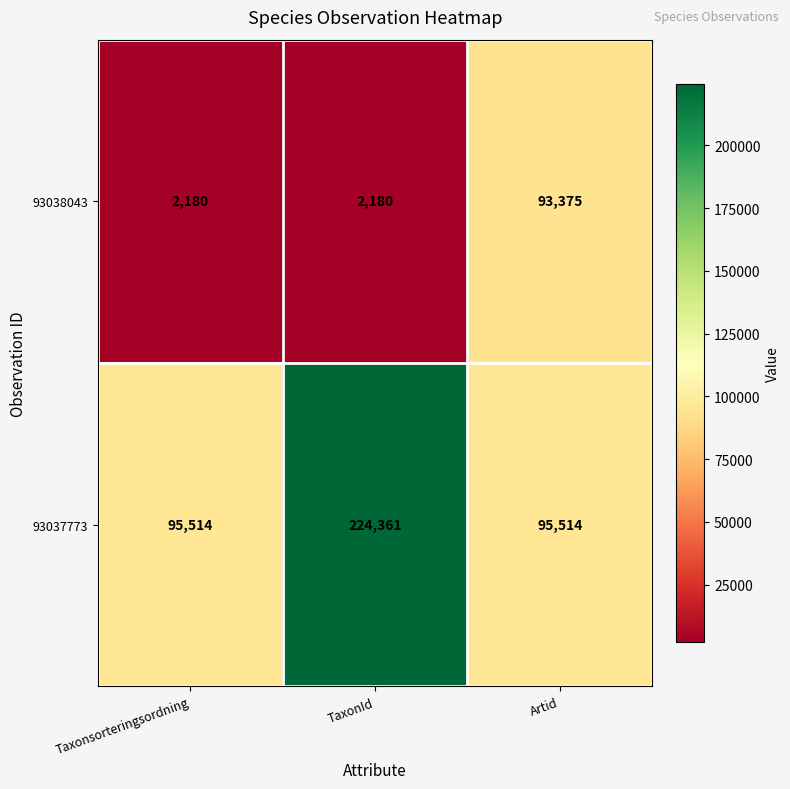

Rank the series at TaxonId from highest to lowest value.

93037773, 93038043